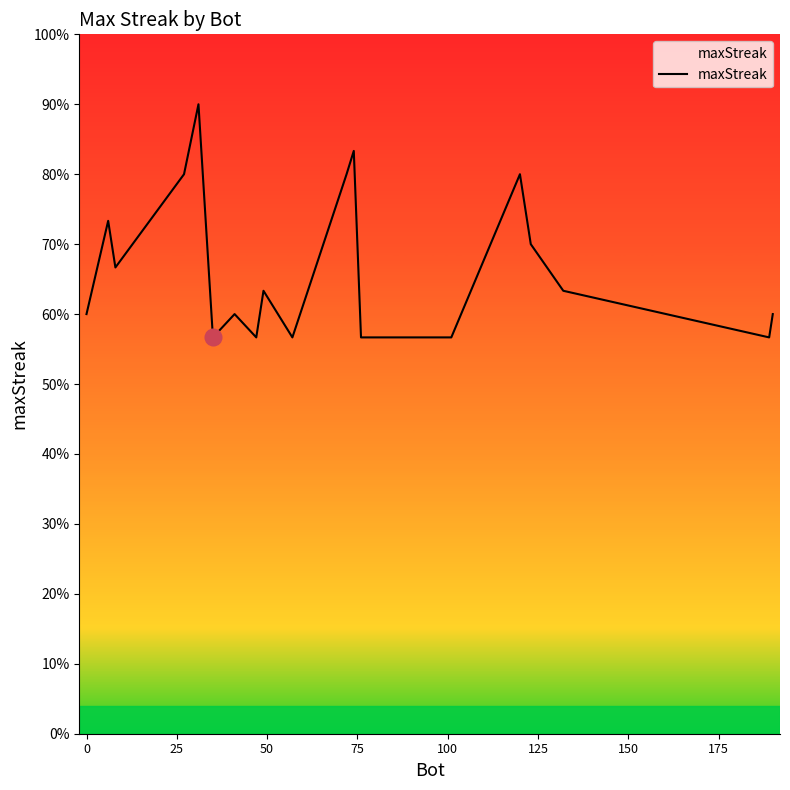

Does the chart have visible grid lines?

No